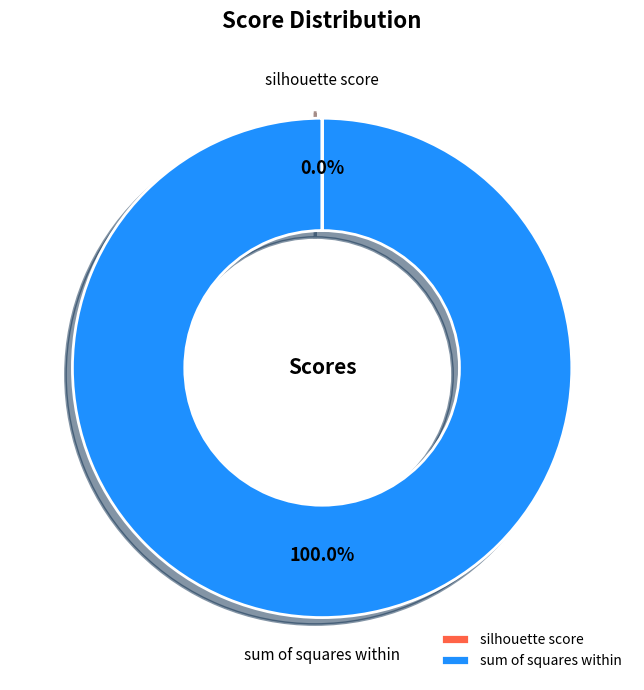

To the nearest percent, what is the average slice percentage?

50%